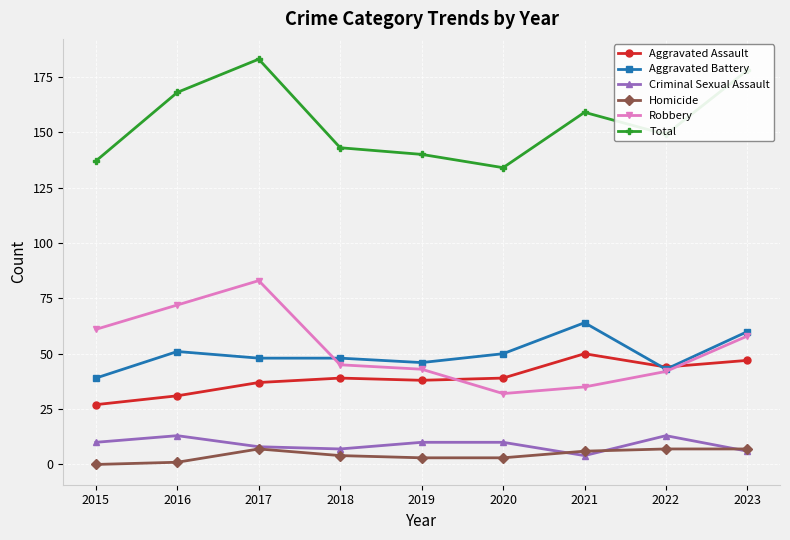

Is it true that Aggravated Battery equals 10 at 2022?

False